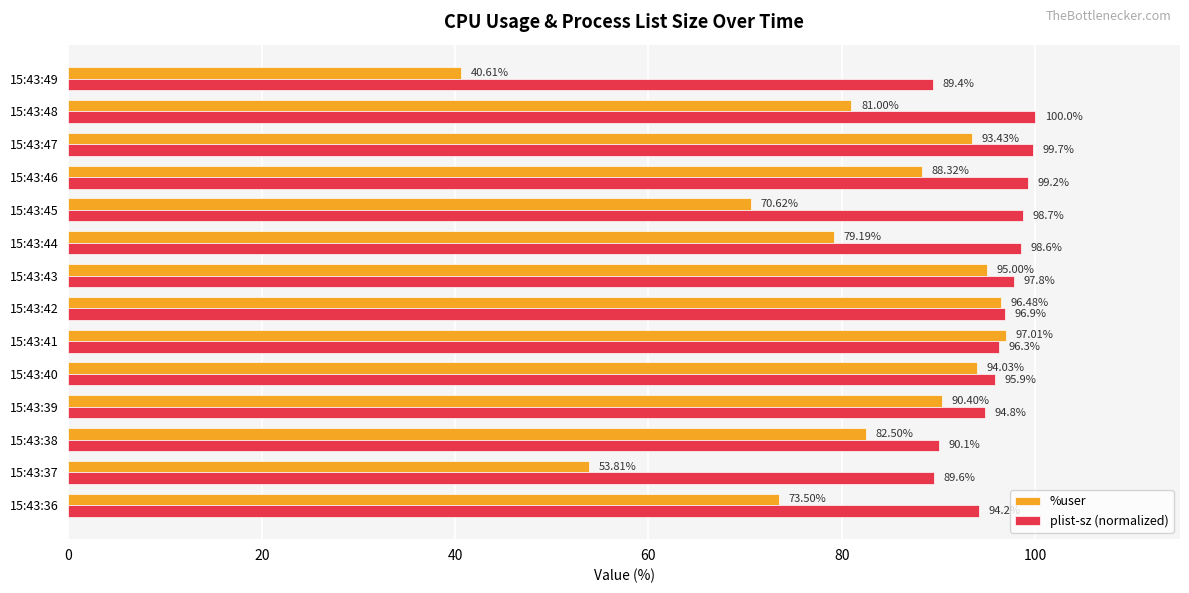

At which category is the sum across all series the highest?

15:43:42